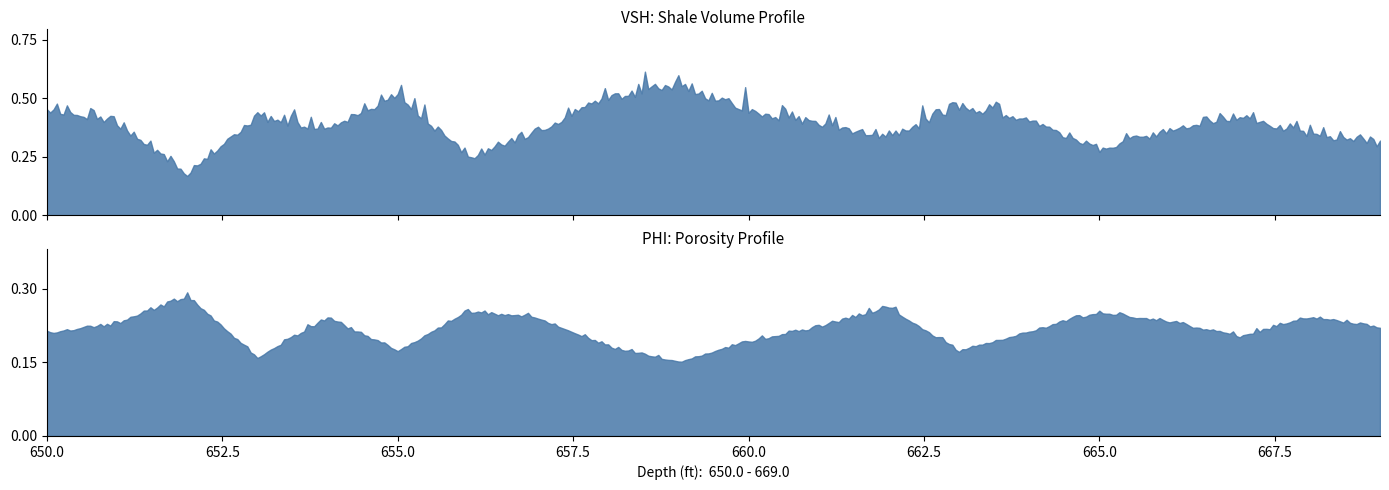

List the series in order of their overall mean, highest first.

VSH, PHI